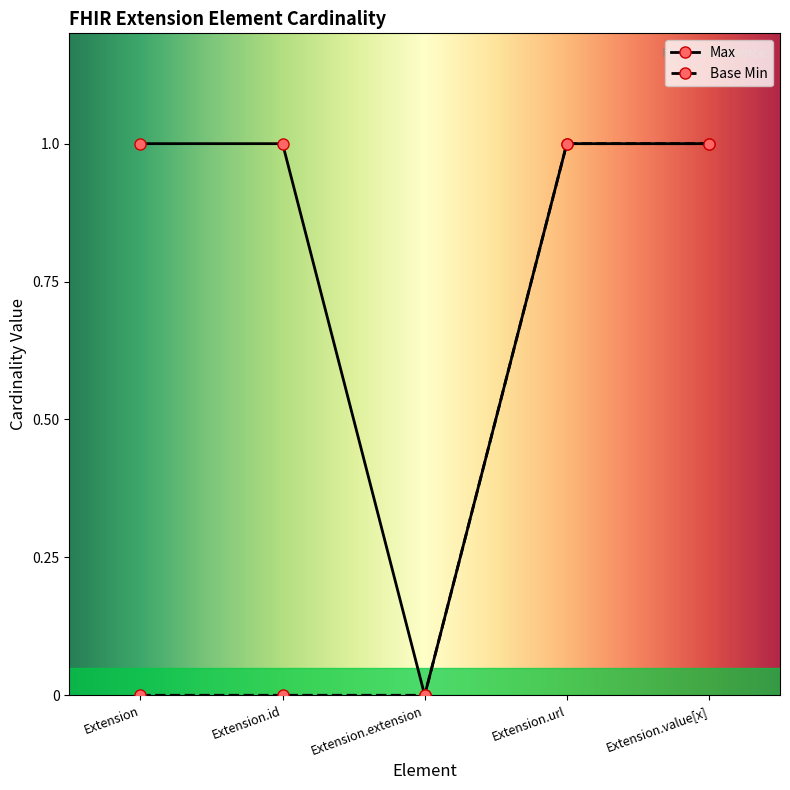

Between Extension and Extension.value[x], which is larger?

Extension